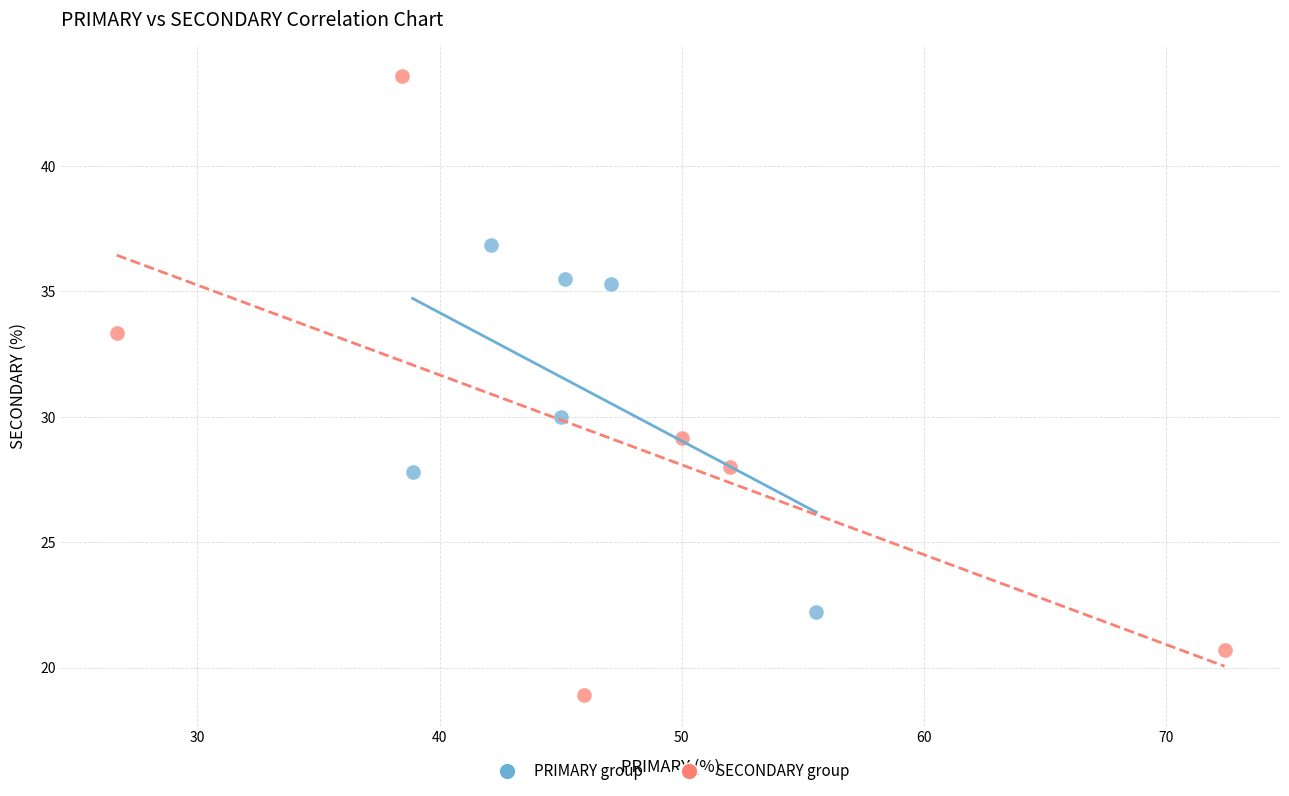

Which series contains the lowest Y value?

SECONDARY group